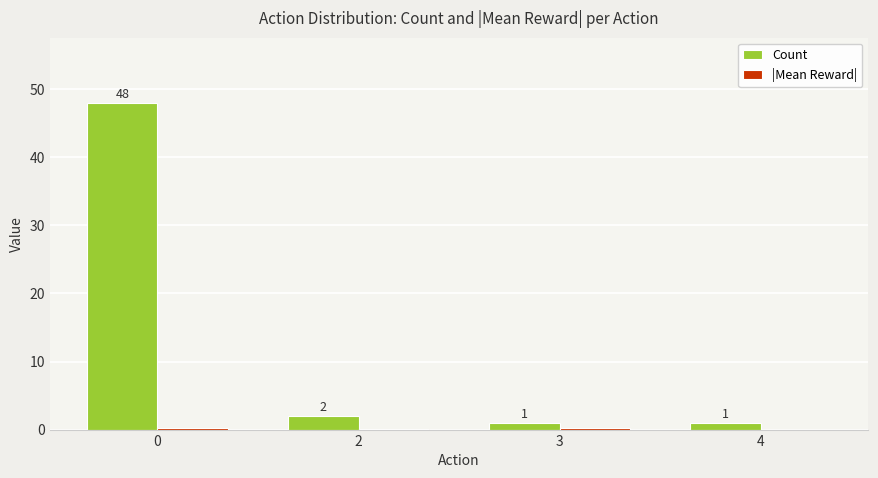

Between 2 and 4, which series saw the biggest shift?

Count